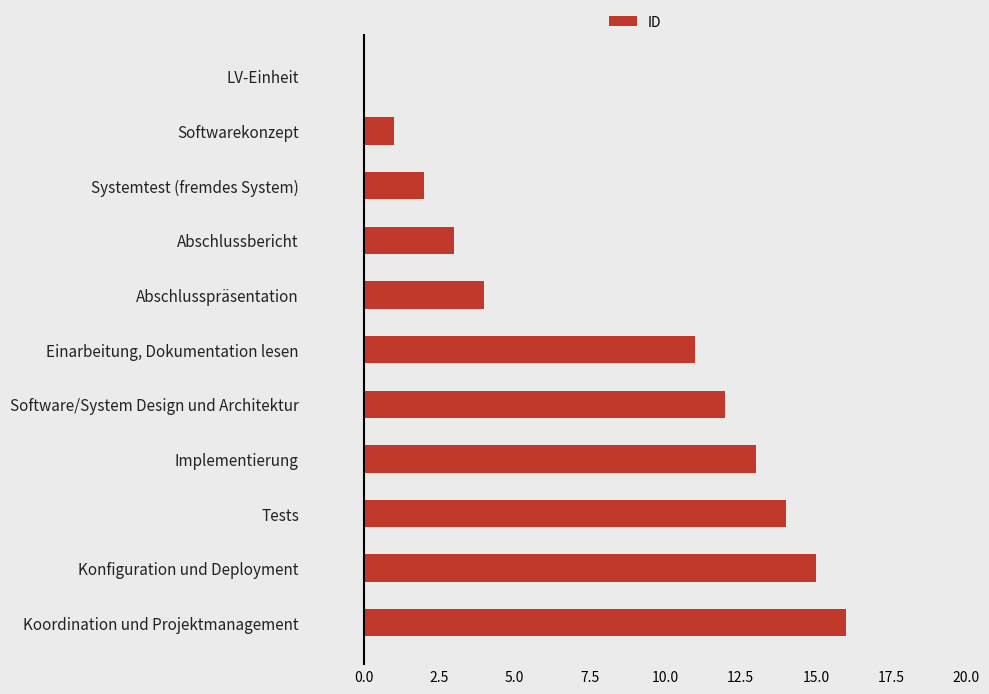

True or false: the data shows 18 at Software/System Design und Architektur.

False